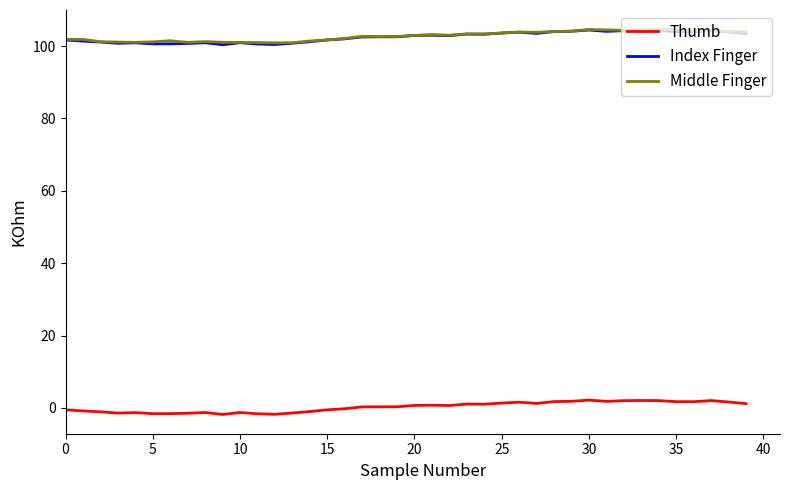

What is the minimum value for Index Finger?

100.4